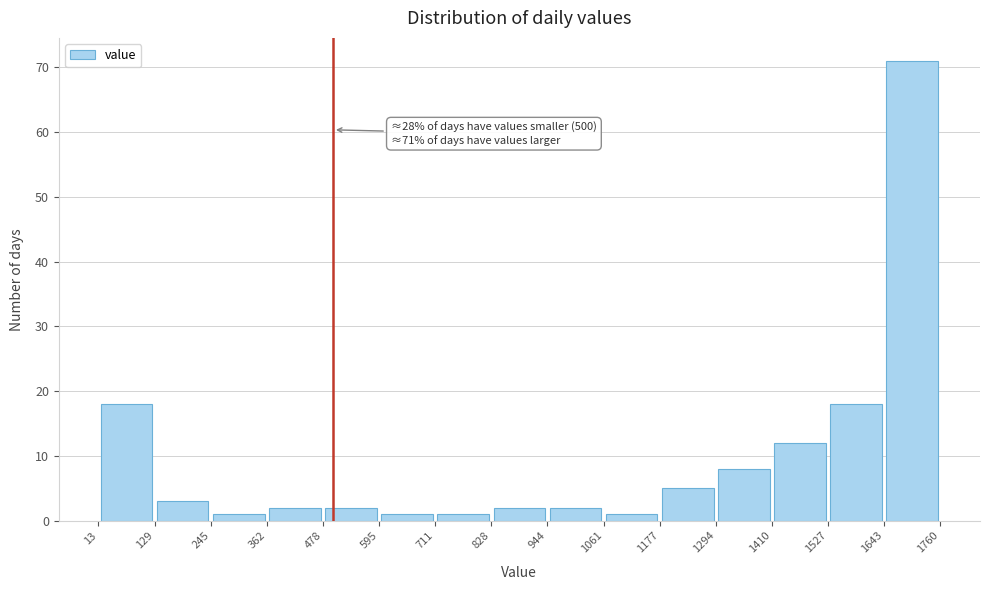

Which range on the x-axis has the tallest bar?

1643 to 1760